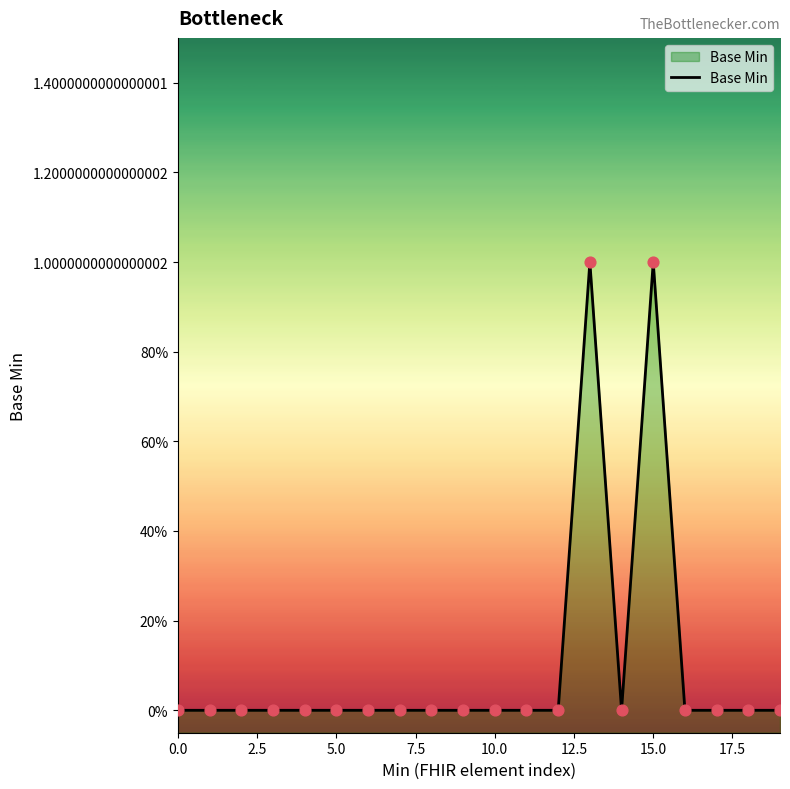

Between 10.0 and 18, which is larger?

10.0